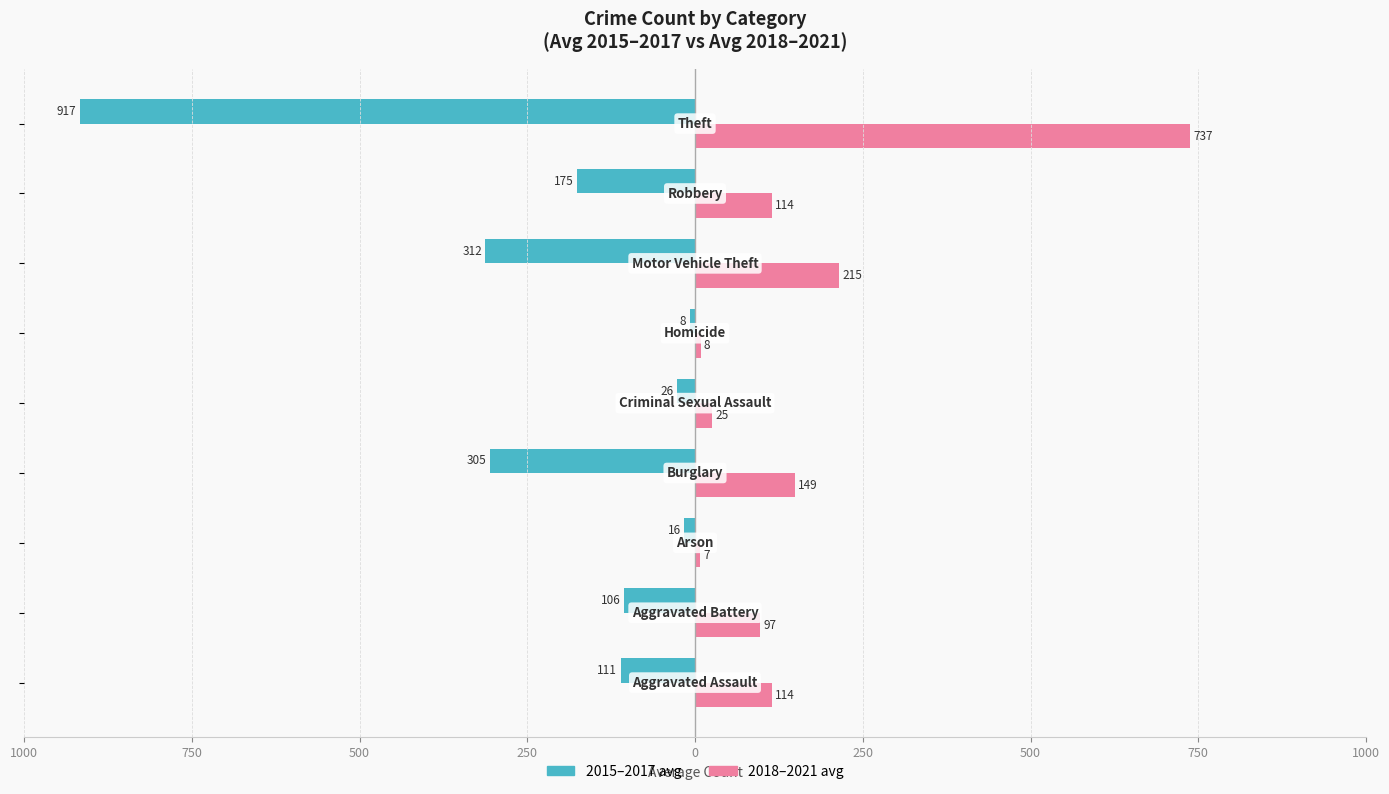

What are all the series names shown in the legend?

2015–2017 avg, 2018–2021 avg